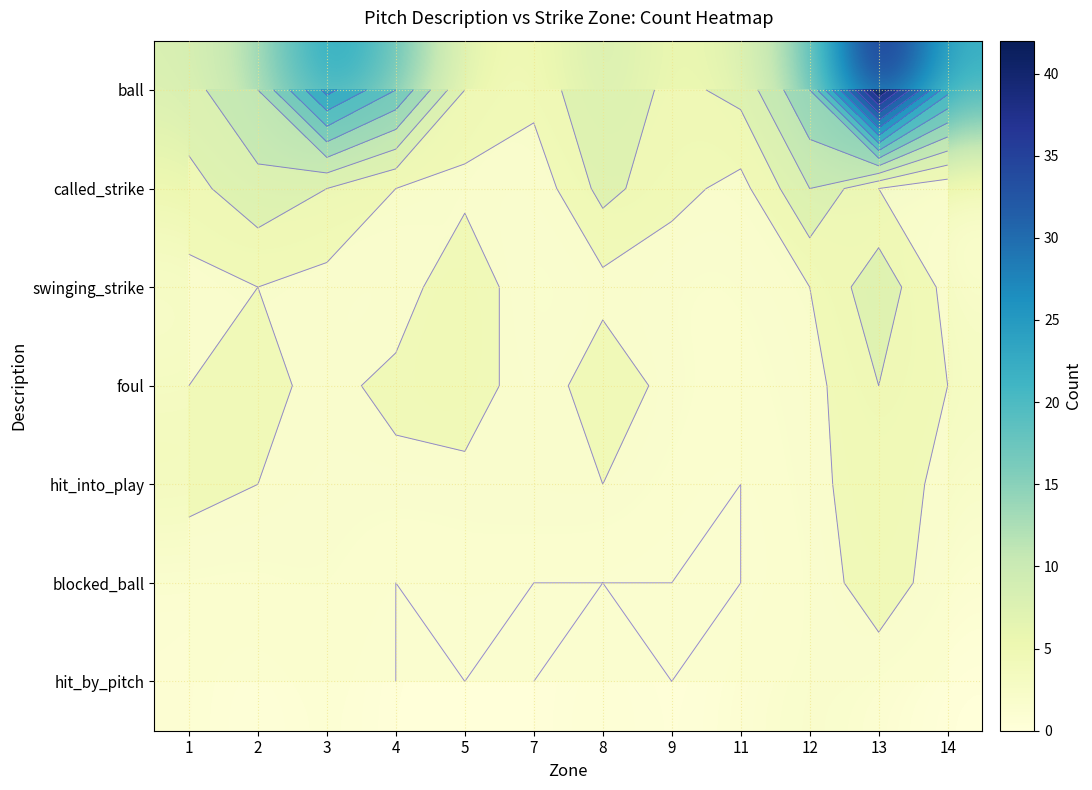

What is the sum of the swinging_strike values at 5 and 14?

8